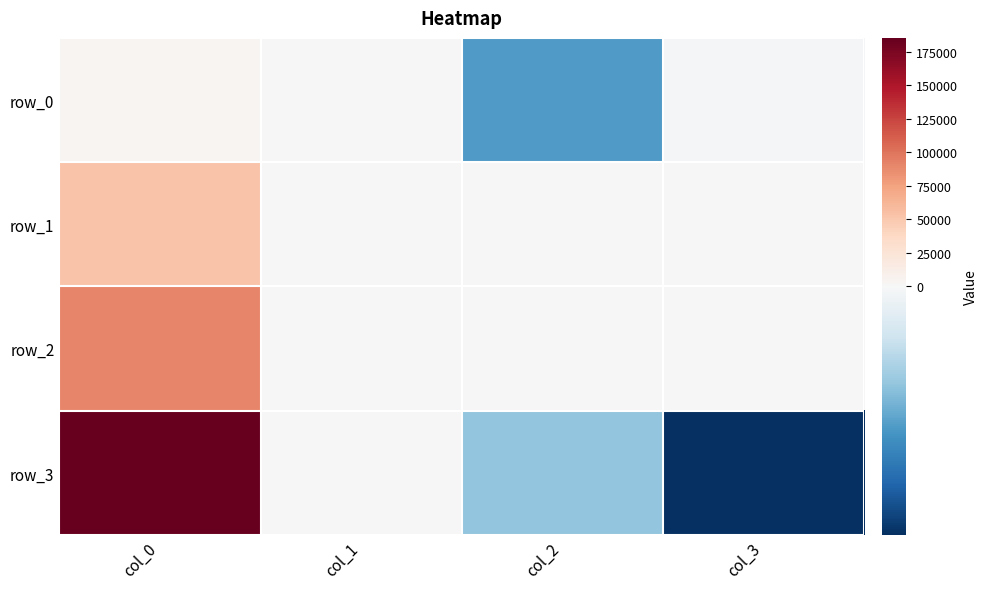

Is the value of row_1 at col_2 greater than the value of row_0 at col_3?

Yes